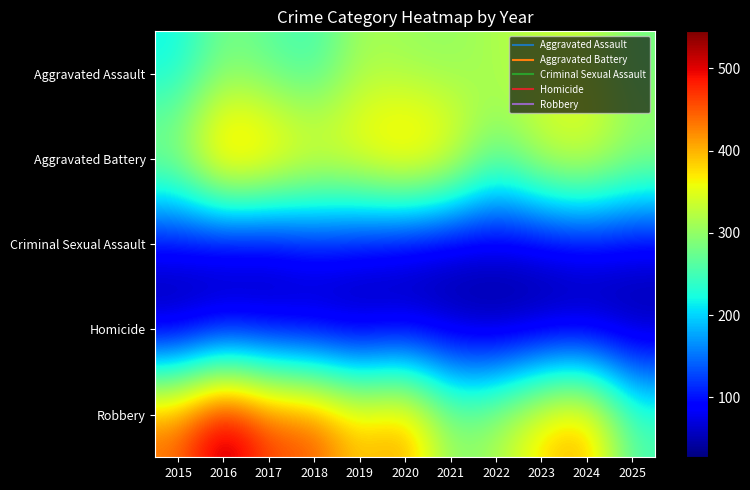

At which category does the chart reach its peak across all series?

2016